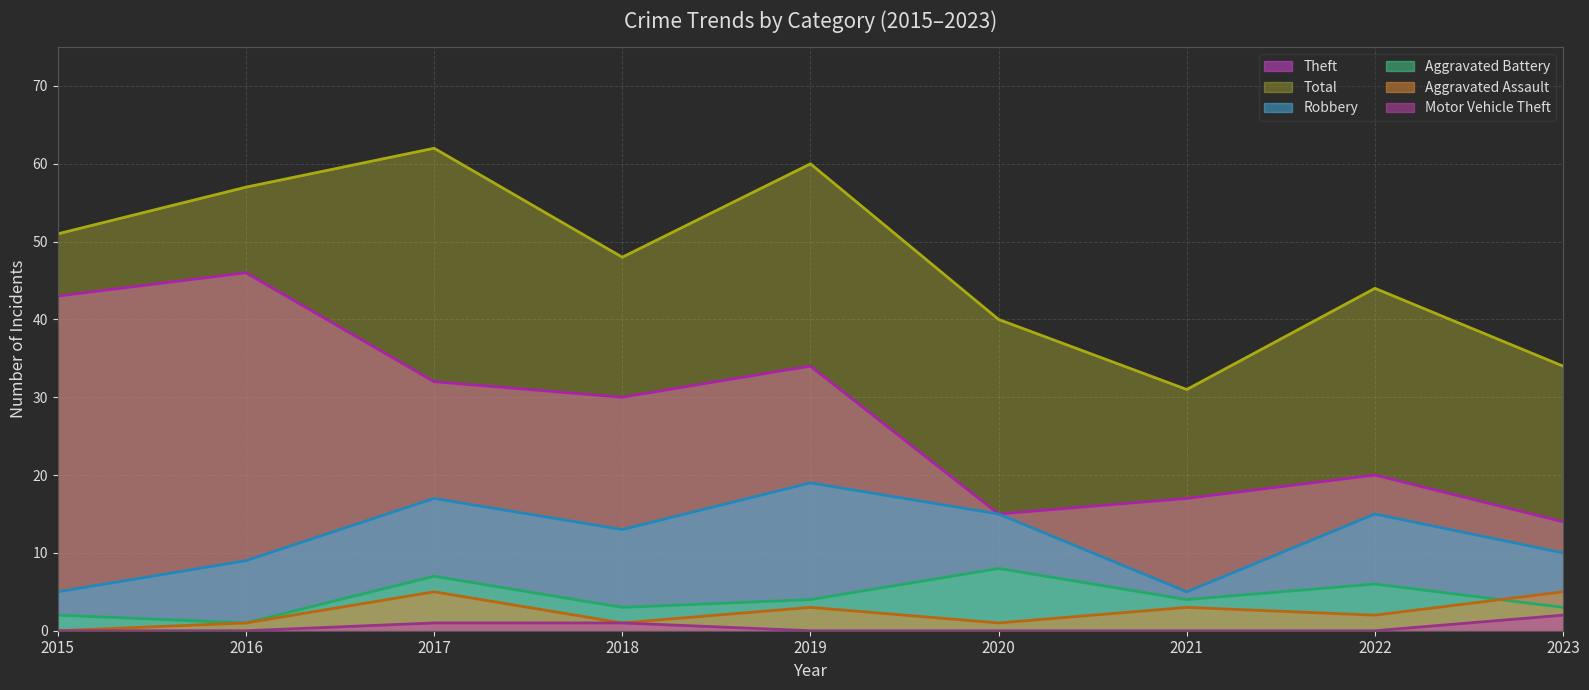

What is the difference between the maximum and minimum values in the Motor Vehicle Theft series?

2